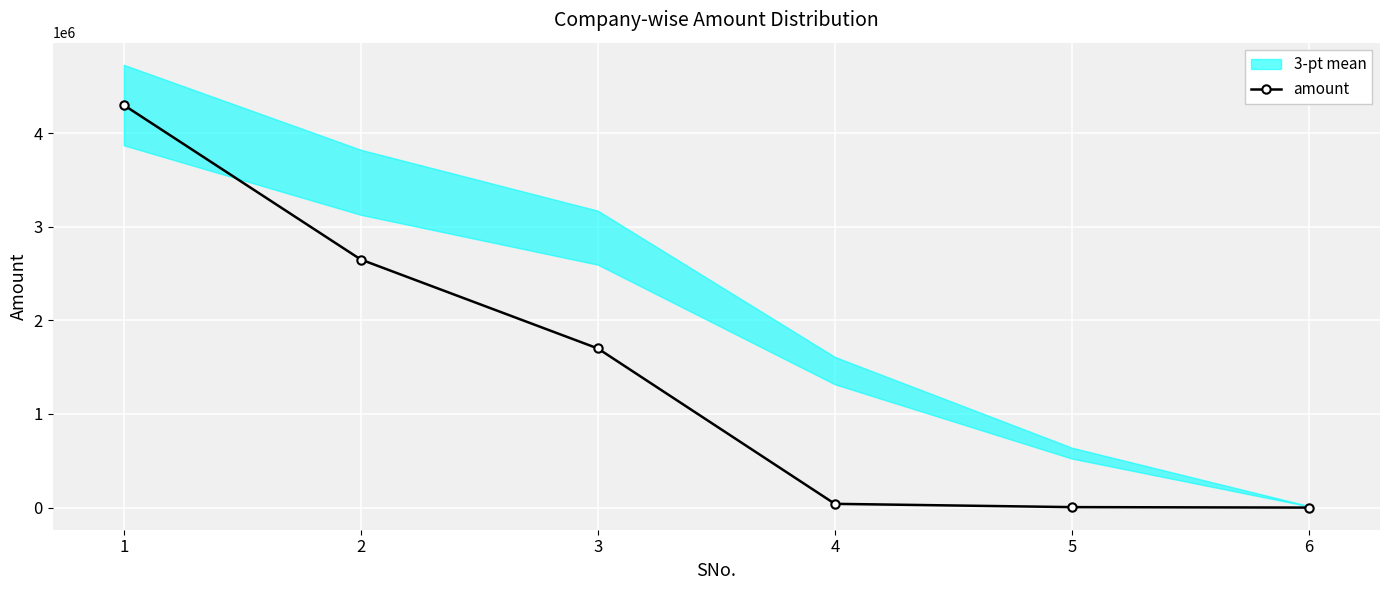

What is the maximum value shown in the chart?

4300000